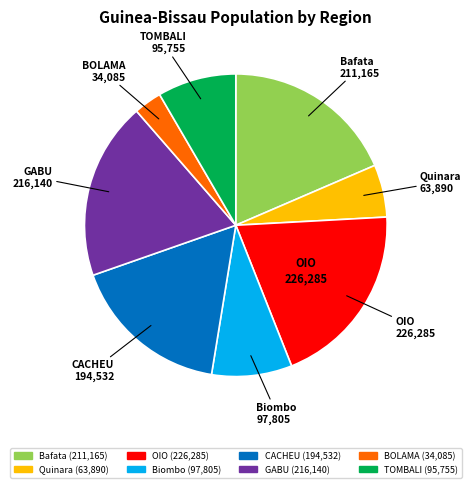

Count the number of slices in the pie.

8